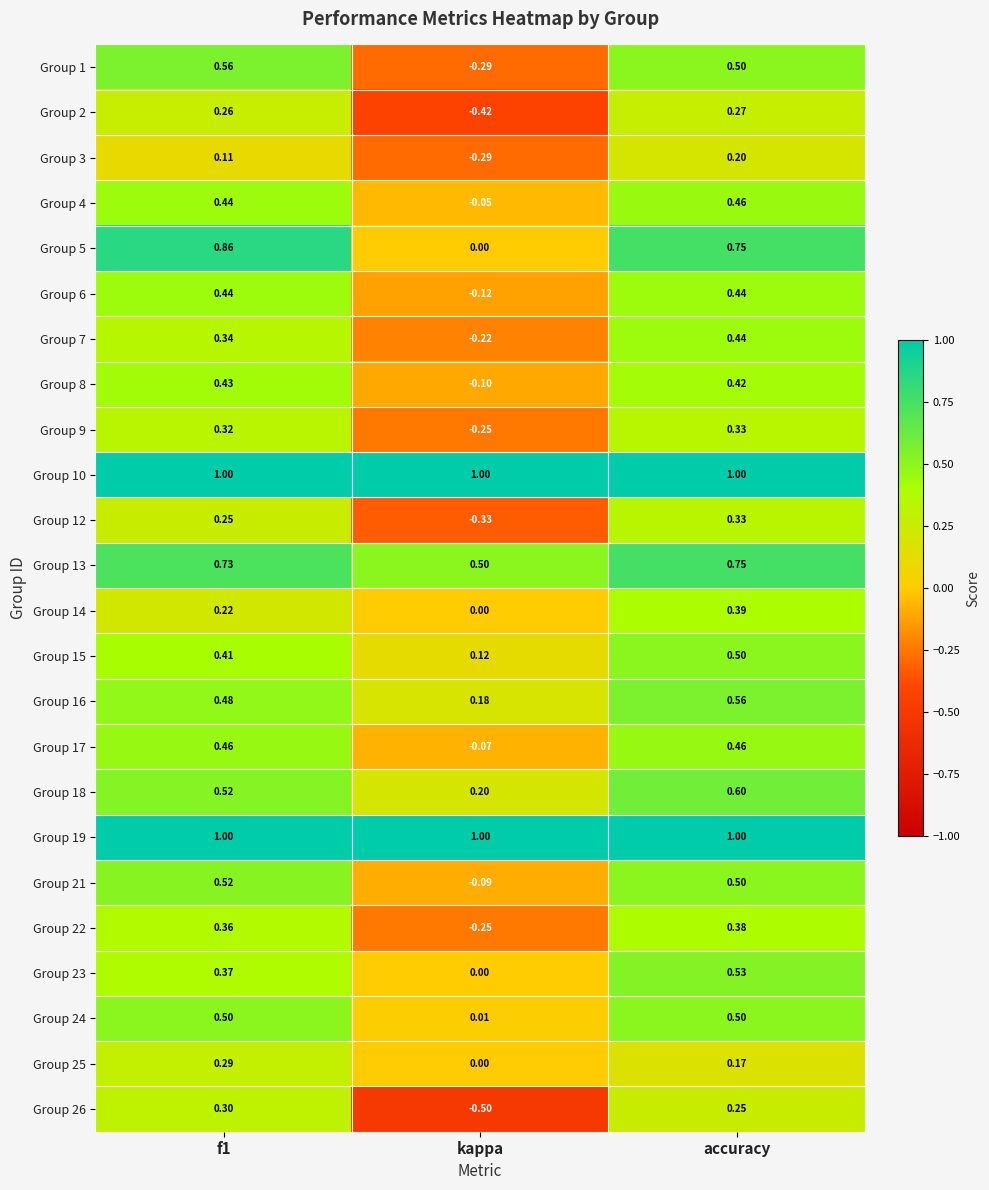

Is the value of Group 2 at accuracy greater than the value of Group 13 at kappa?

No